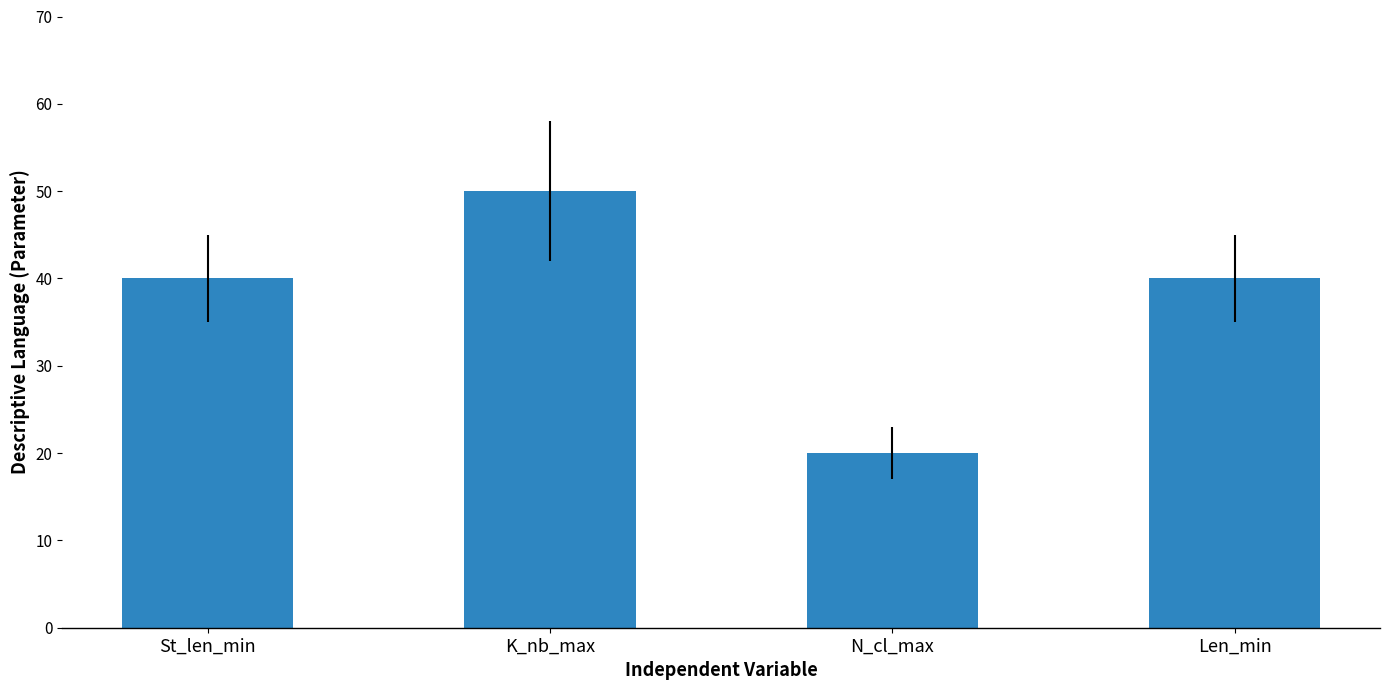

The chart shows a value of 15 at K_nb_max. True or false?

False